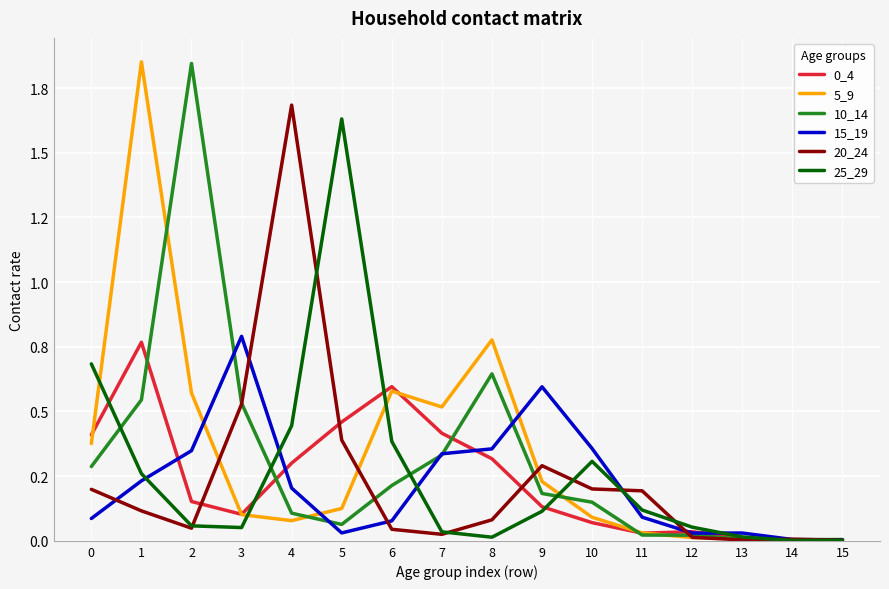

Is this an area chart (filled region under the line)?

No